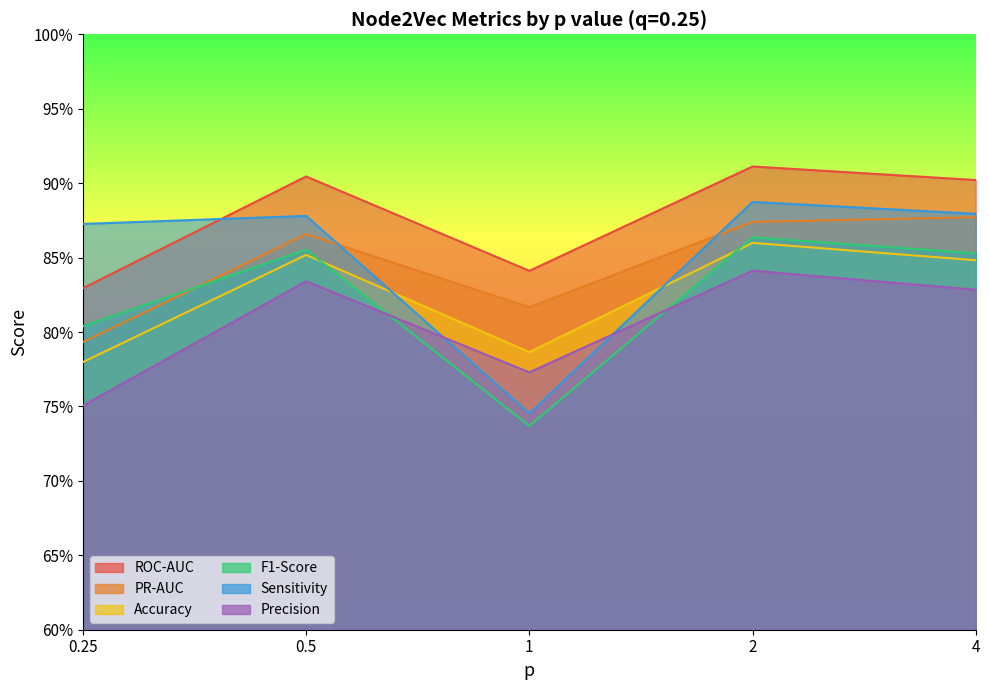

At which category does the chart reach its minimum across all series?

1